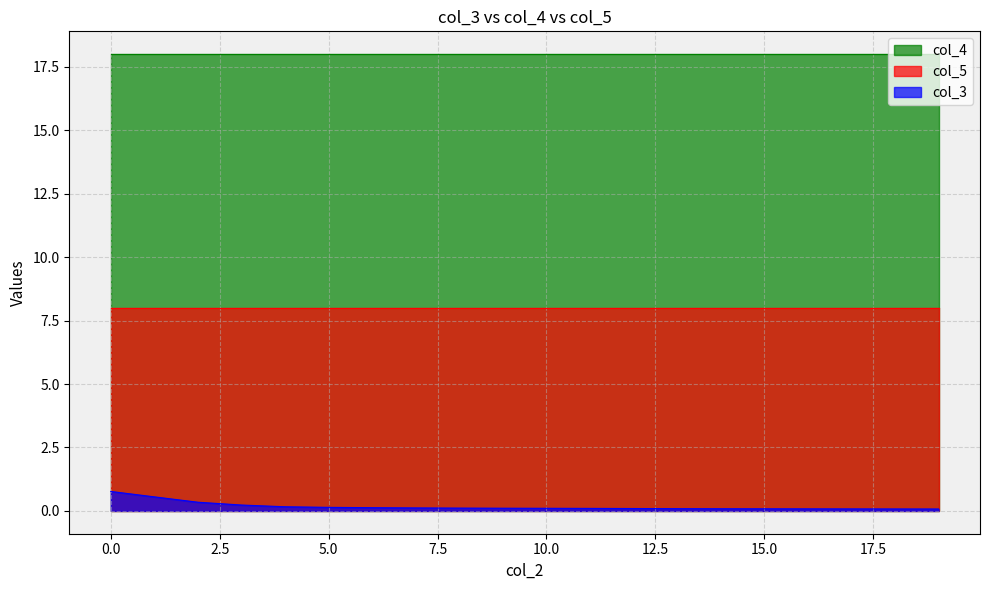

Reading left to right, transcribe all the data shown in this chart.

col_3: 0.8	0.6	0.3	0.2	0.2	0.1	0.1	0.1	0.1	0.1	0.1	0.1	0.1	0.1	0.1	0.1	0.1	0.1	0.1	0.1
col_4: 18.0	18.0	18.0	18.0	18.0	18.0	18.0	18.0	18.0	18.0	18.0	18.0	18.0	18.0	18.0	18.0	18.0	18.0	18.0	18.0
col_5: 8.0	8.0	8.0	8.0	8.0	8.0	8.0	8.0	8.0	8.0	8.0	8.0	8.0	8.0	8.0	8.0	8.0	8.0	8.0	8.0